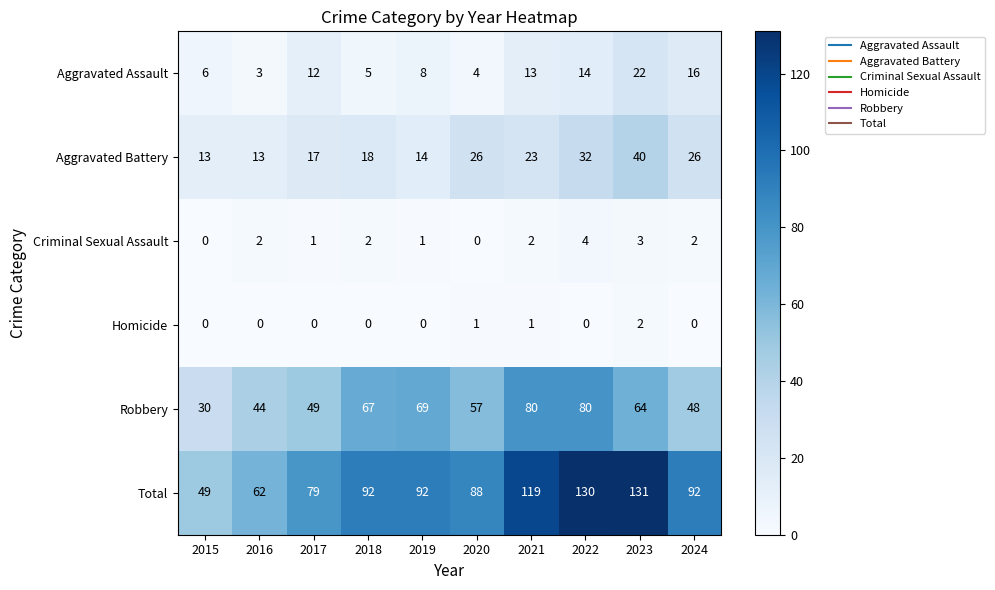

What is the sum of the Criminal Sexual Assault values at 2016 and 2023?

5